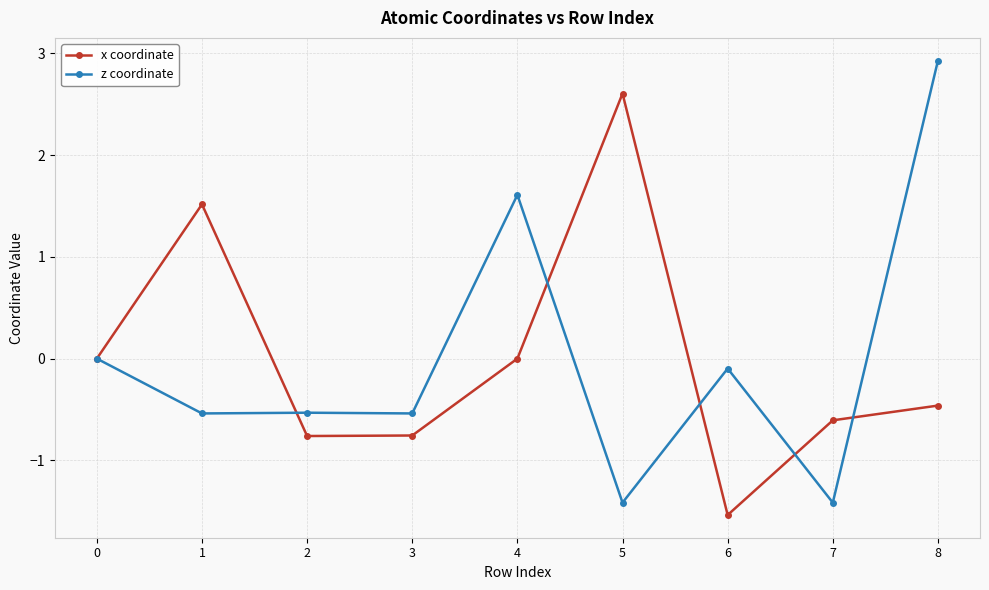

At 2, list the series in order from smallest to largest.

x coordinate, z coordinate